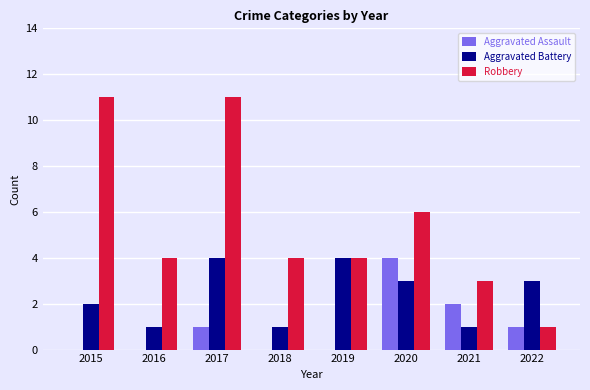

At which label does Aggravated Battery first exceed 3?

2017